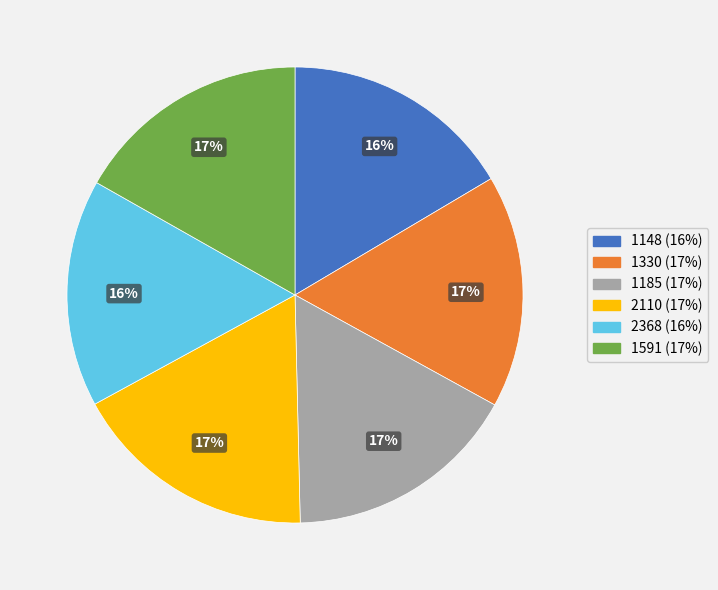

Does 2368 represent more than half of the total?

No